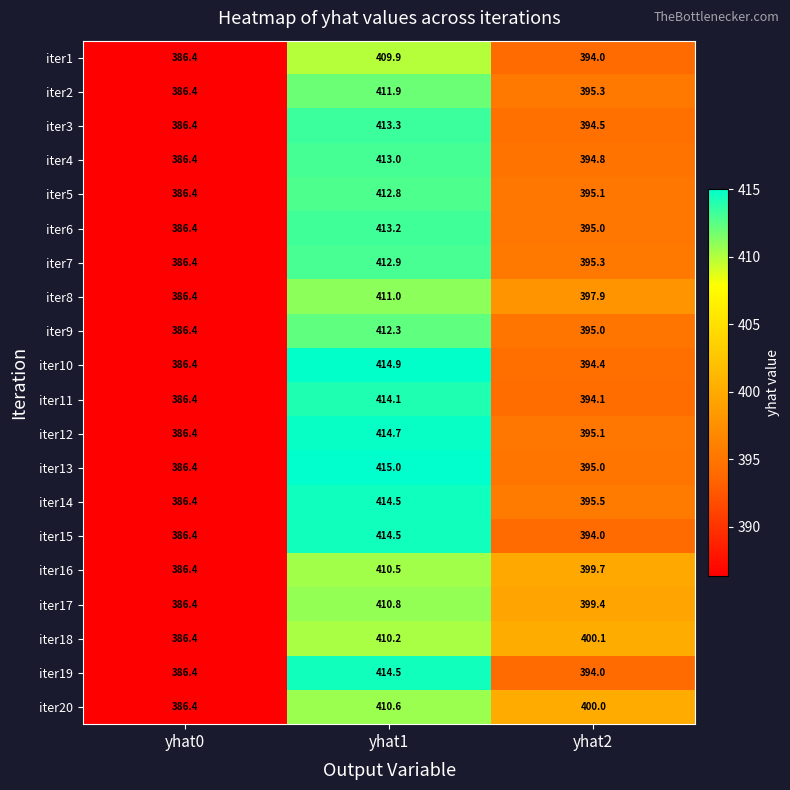

Which category has the lowest value across all series?

yhat0